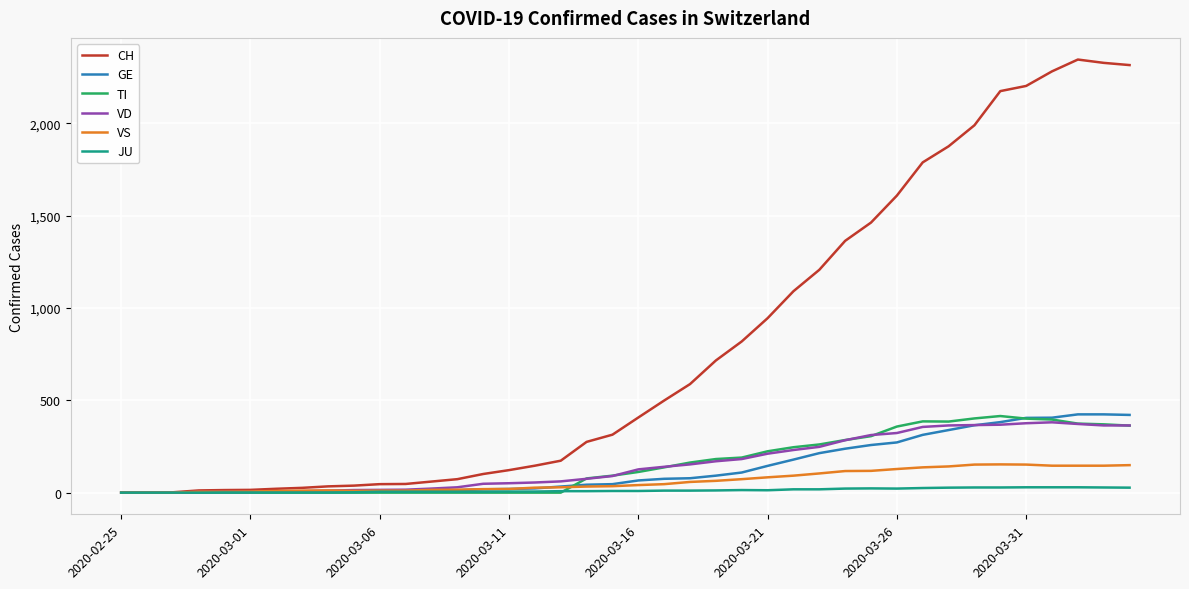

Which series has the largest range (max minus min)?

CH